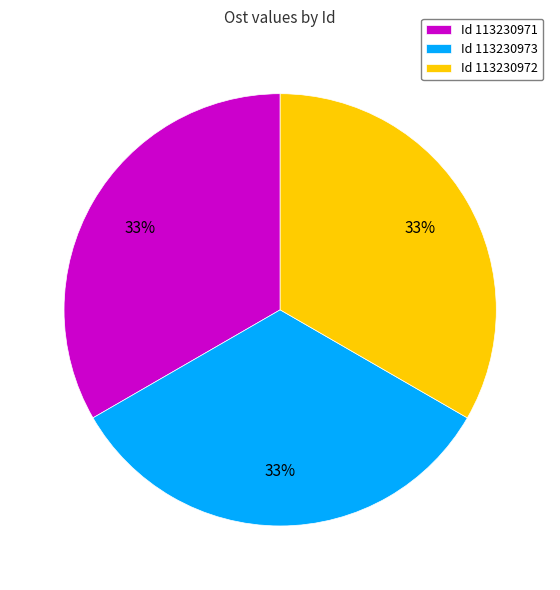

To the nearest percent, what percentage of the pie is Id 113230973?

33%